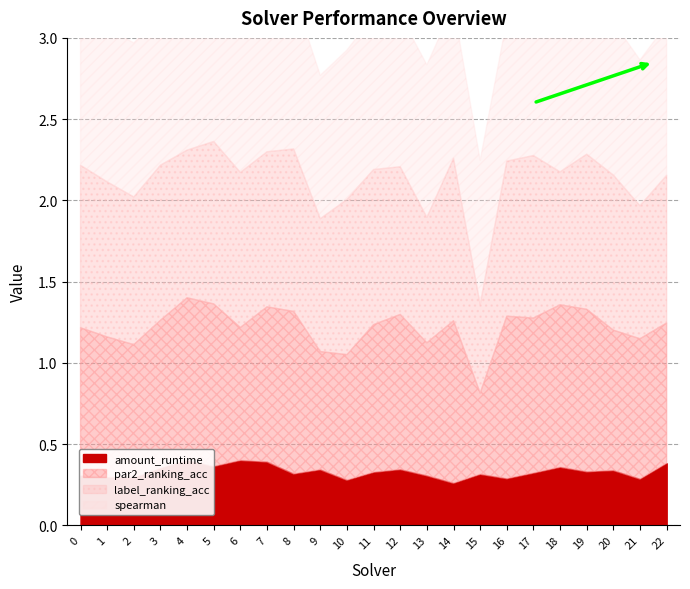

What is the value of the par2_ranking_acc point at the 2nd from the left?

0.9